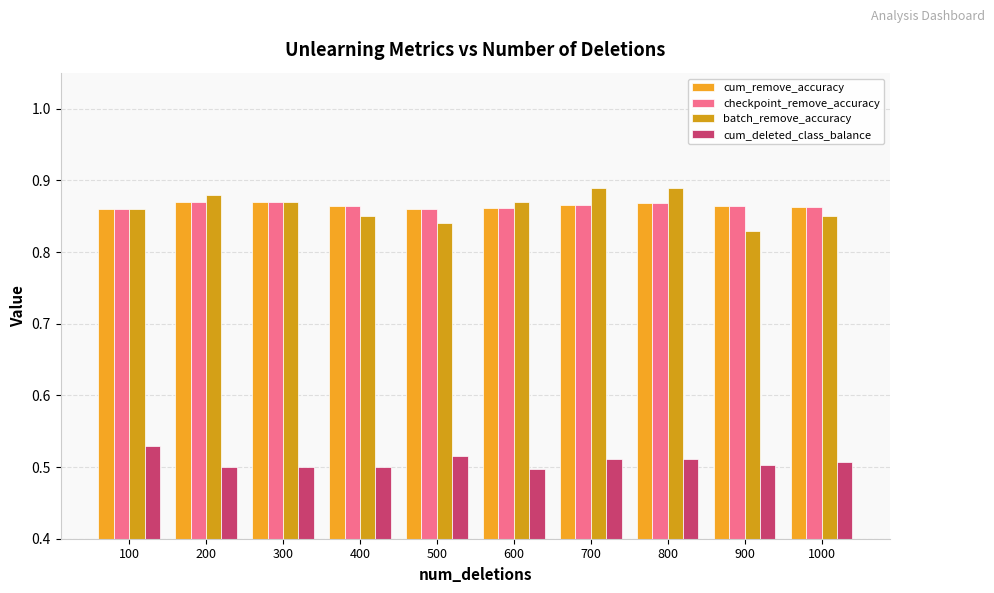

How many bars are there in total?

40